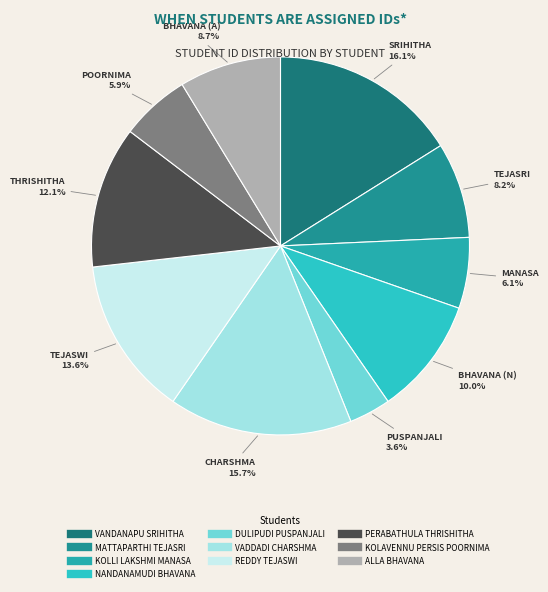

Does NANDANAMUDI BHAVANA represent more than half of the total?

No